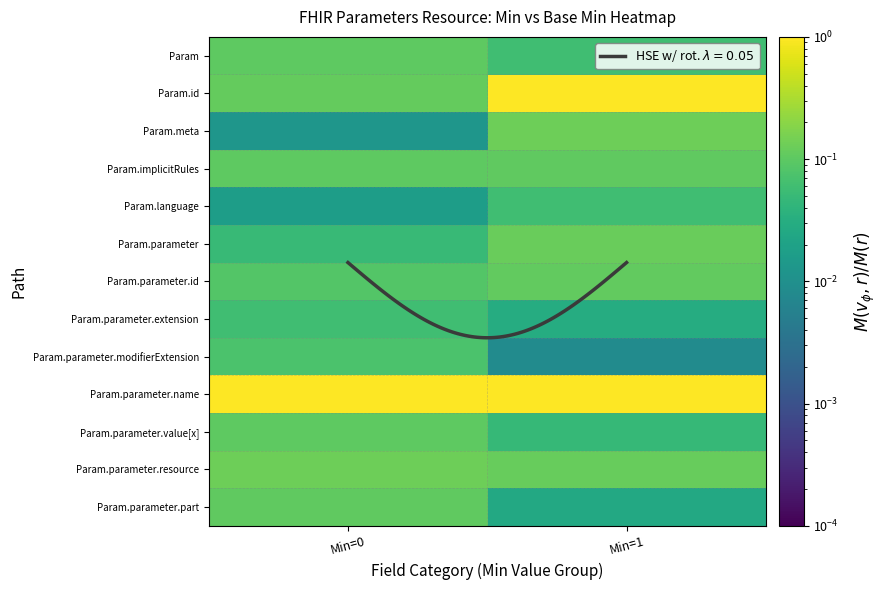

Count the number of categories in the chart.

2